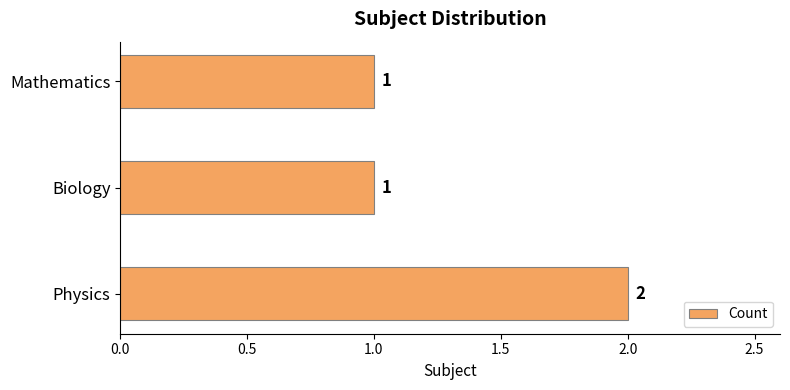

Count the number of values greater than 1.

1